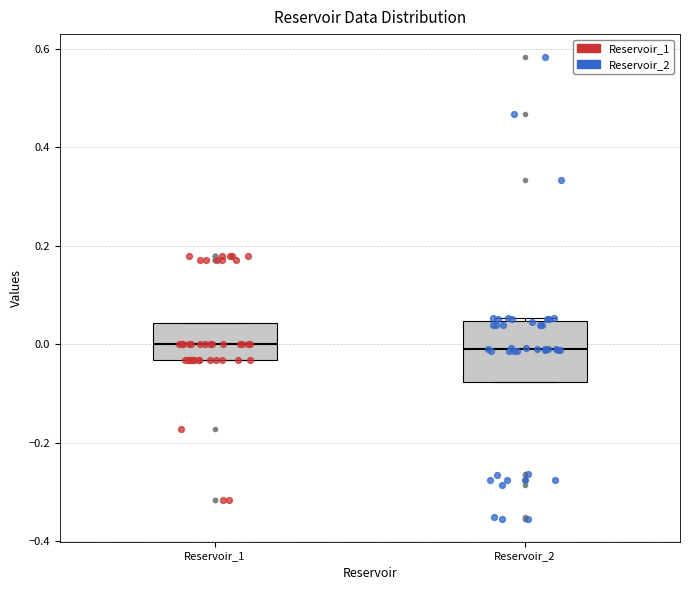

Comparing the boxes themselves (not the whiskers), which one is the tallest?

Reservoir_2